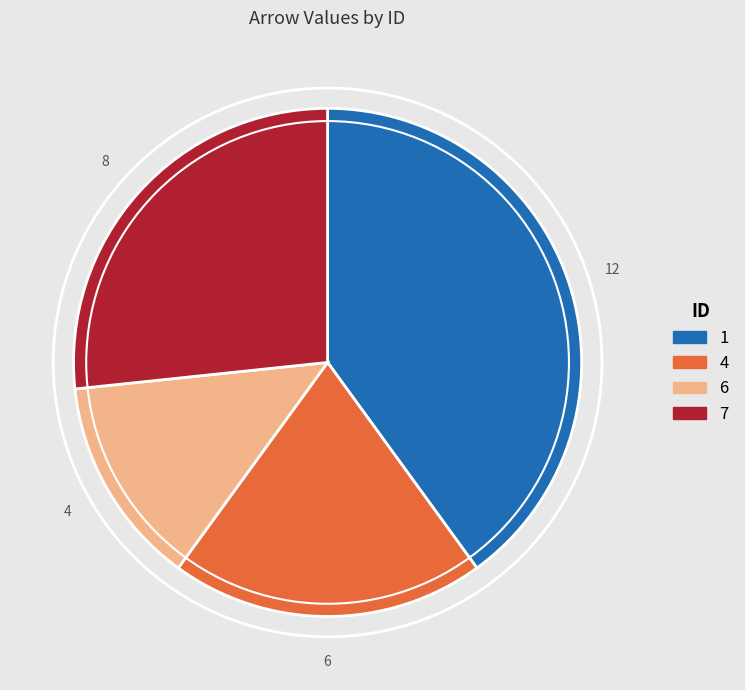

Is there a majority slice in this chart?

No